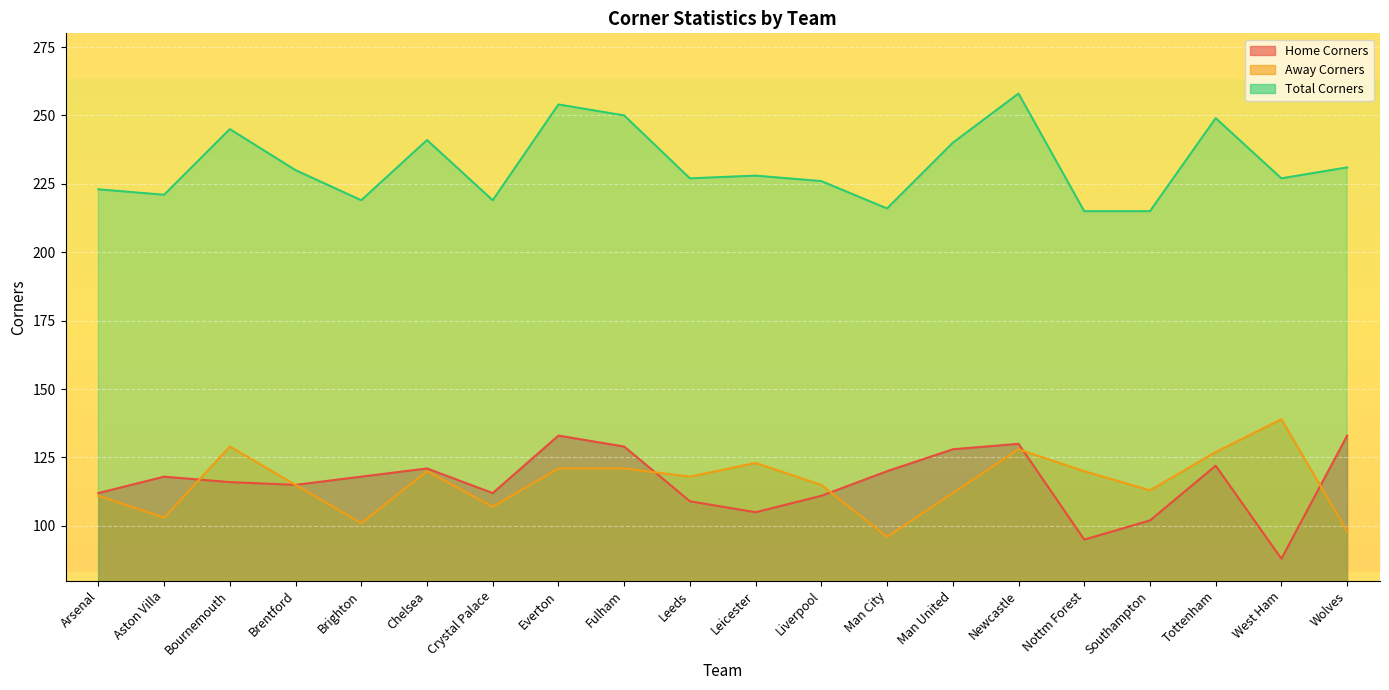

Is the value of Home Corners at Leicester greater than the value of Away Corners at Brentford?

No